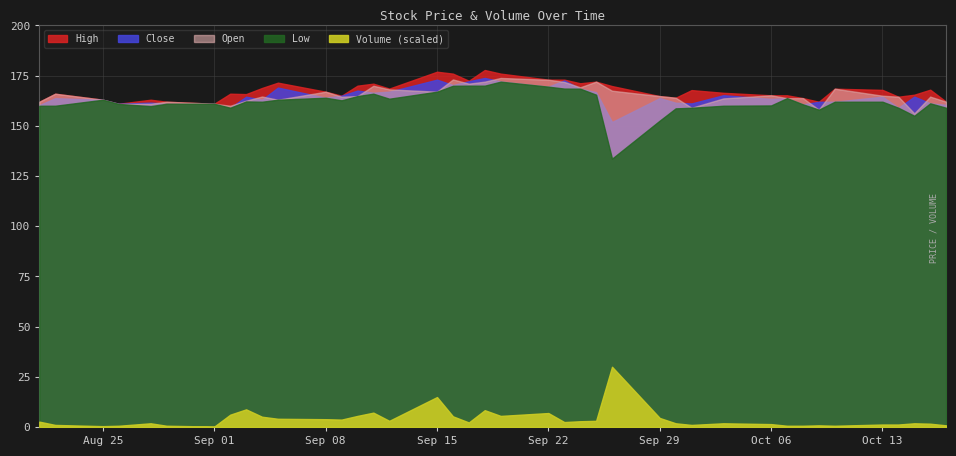

Where is the first local maximum for Close?

2025-08-22